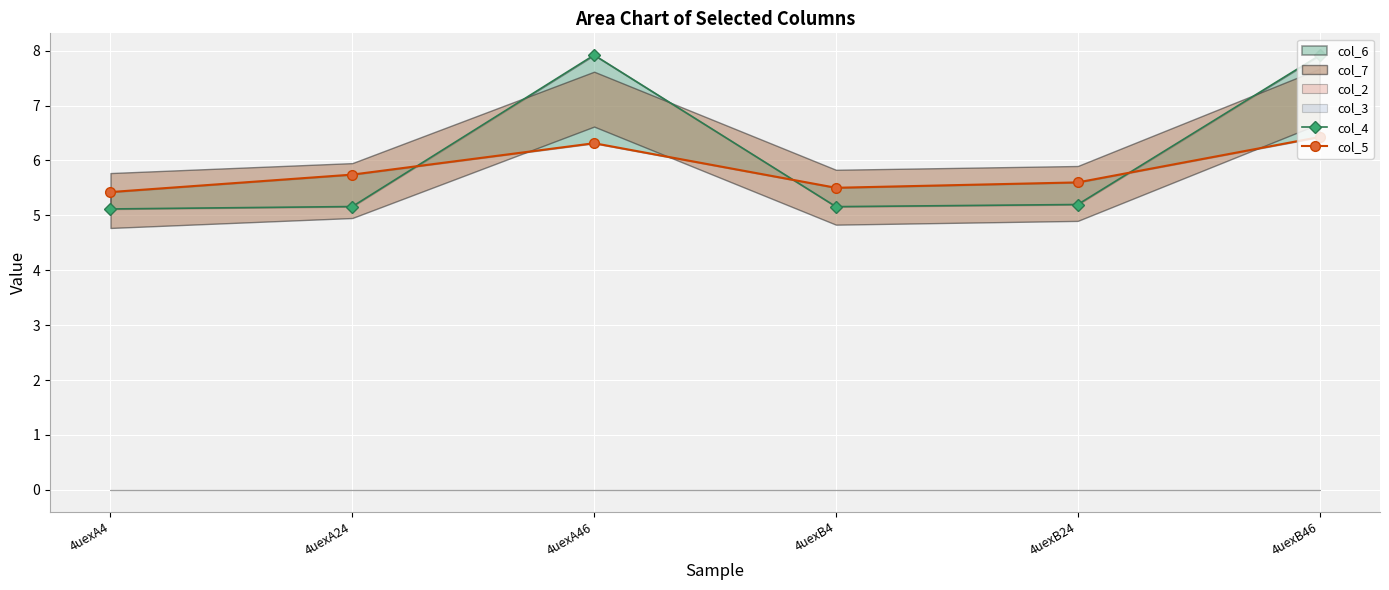

Between 4uexA24 and 4uexB46, which is larger?

4uexB46